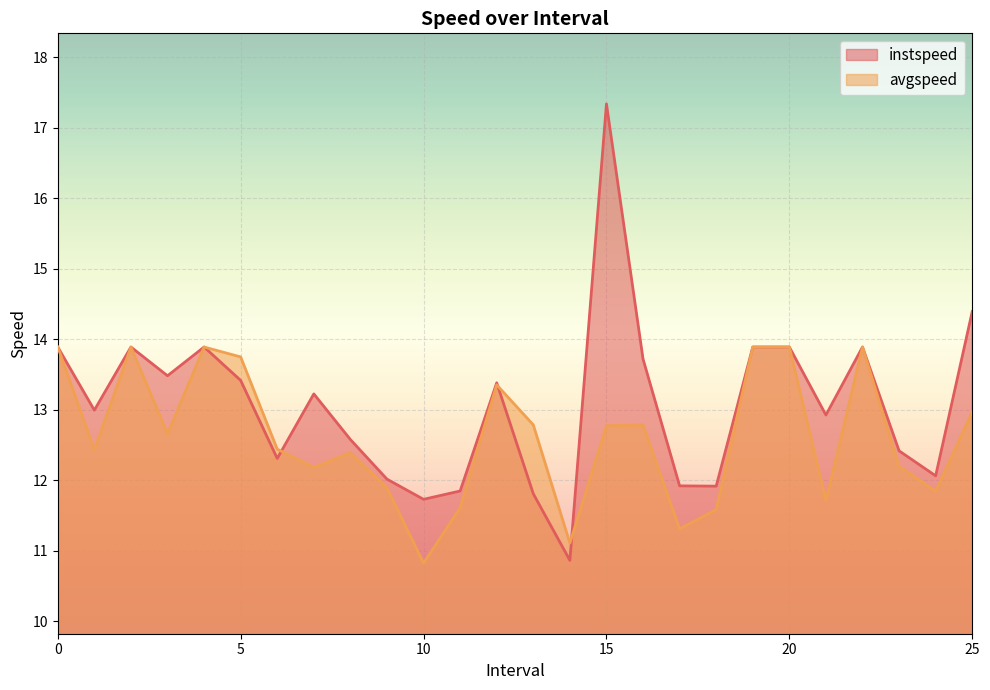

Does the chart display data point markers on the line(s)?

No